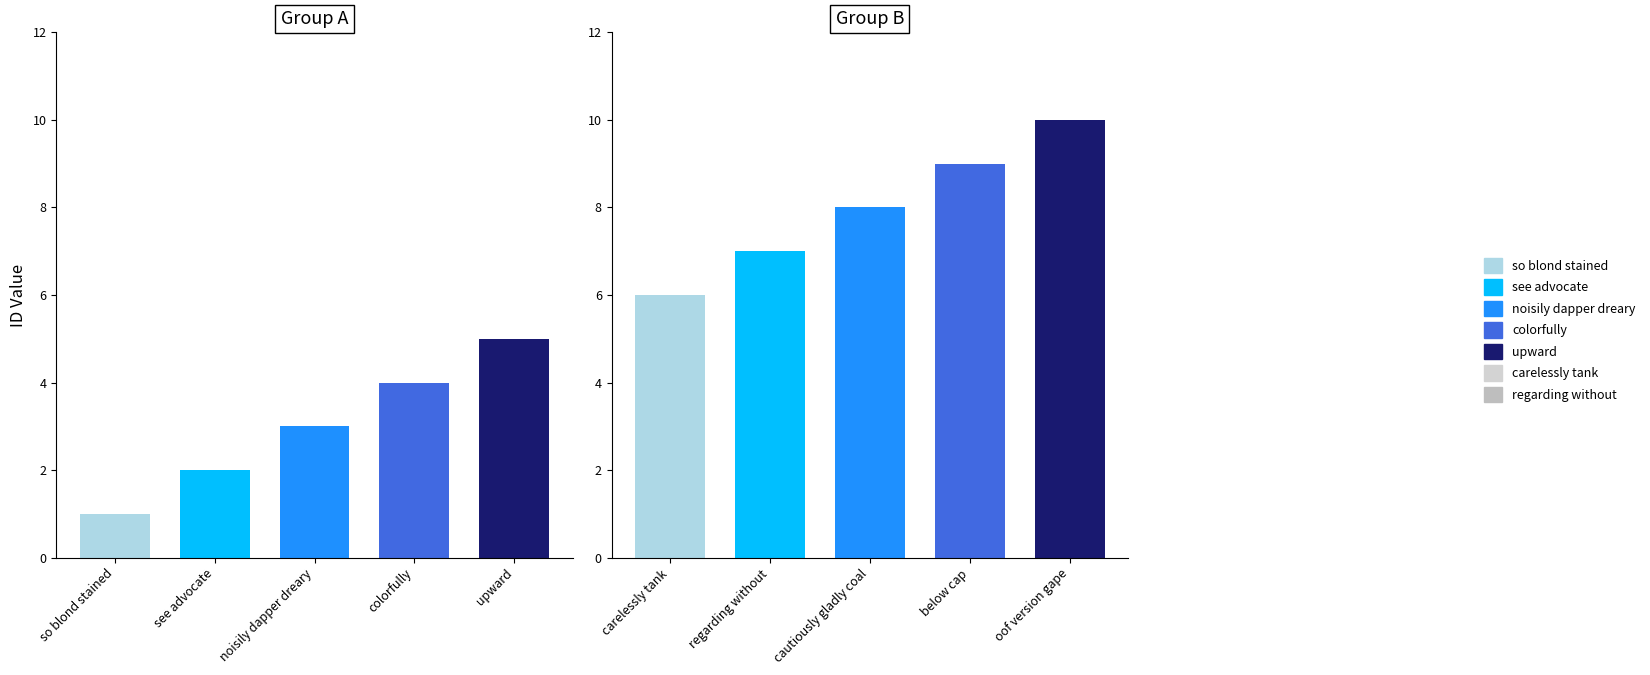

What is the approximate value at regarding without?

7